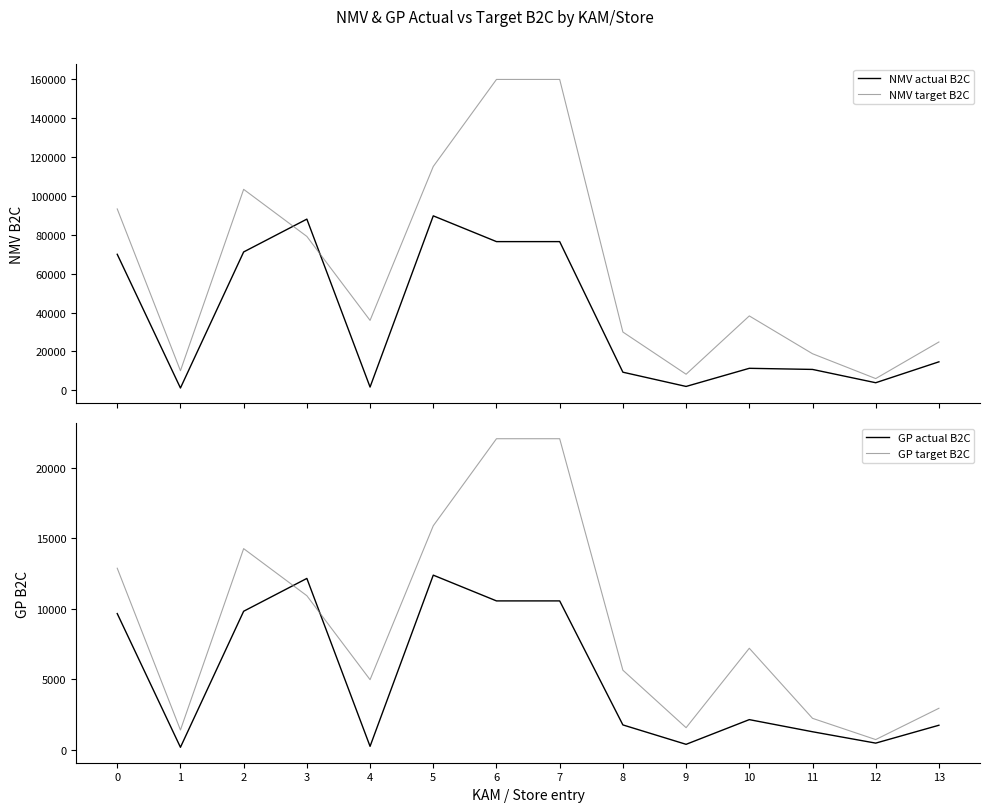

What is the average value of the GP actual B2C series?

5234.6